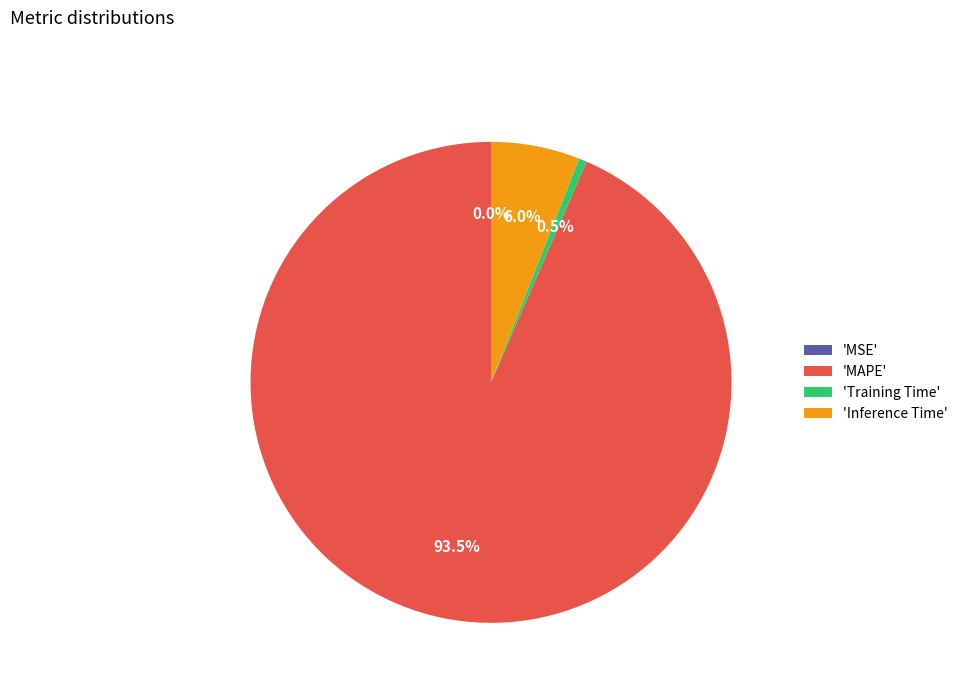

Is the sum of 'Inference Time' and 'MAPE' greater than half?

Yes